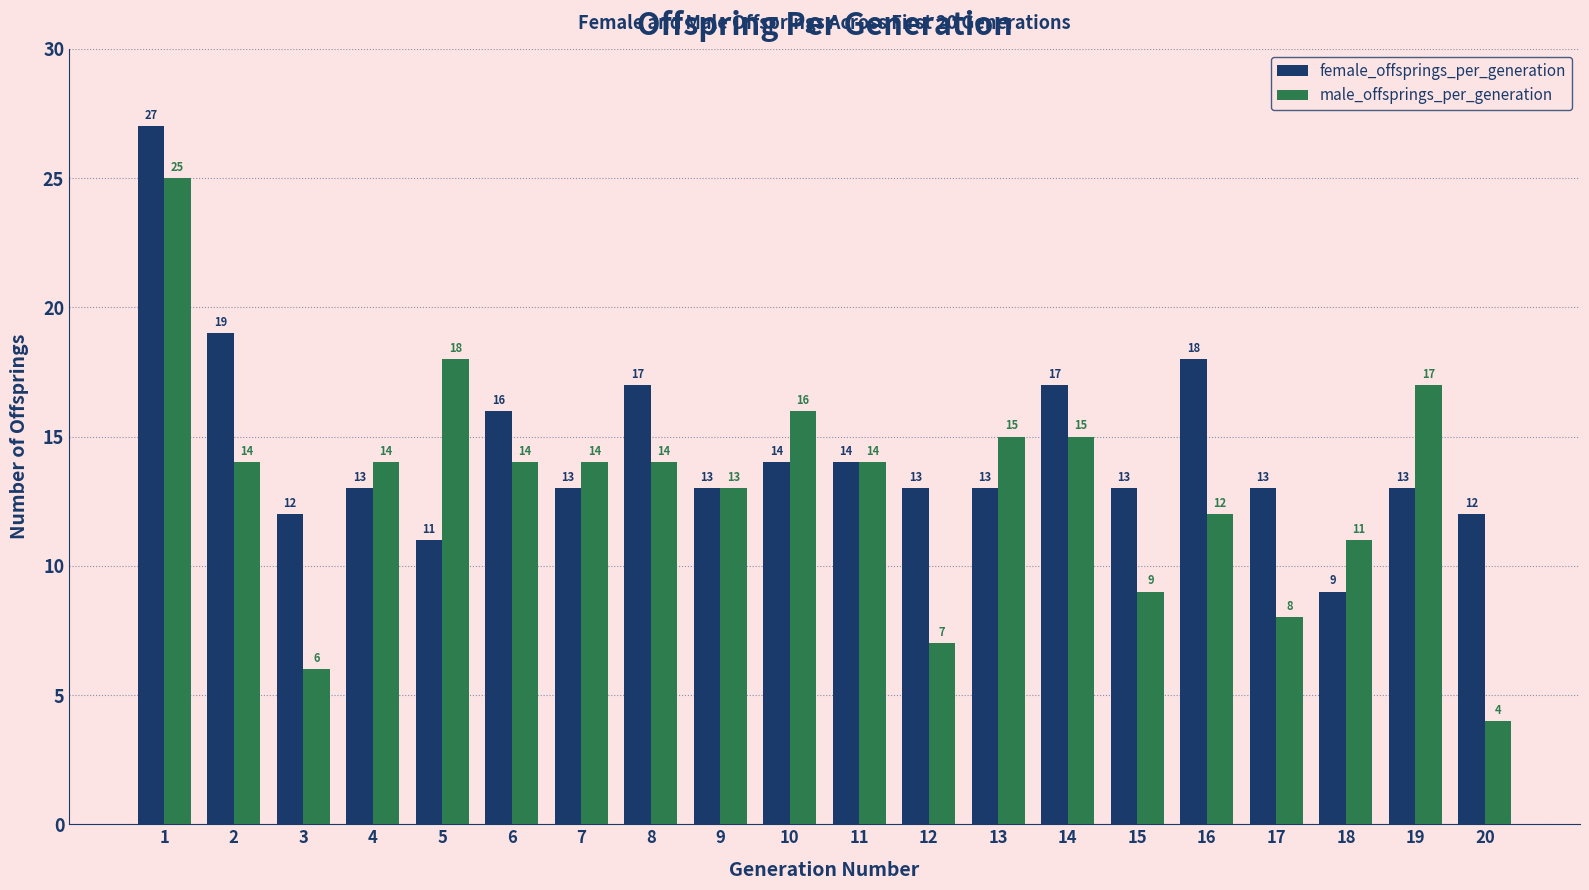

Is it true that male_offsprings_per_generation equals 25 at 1?

True